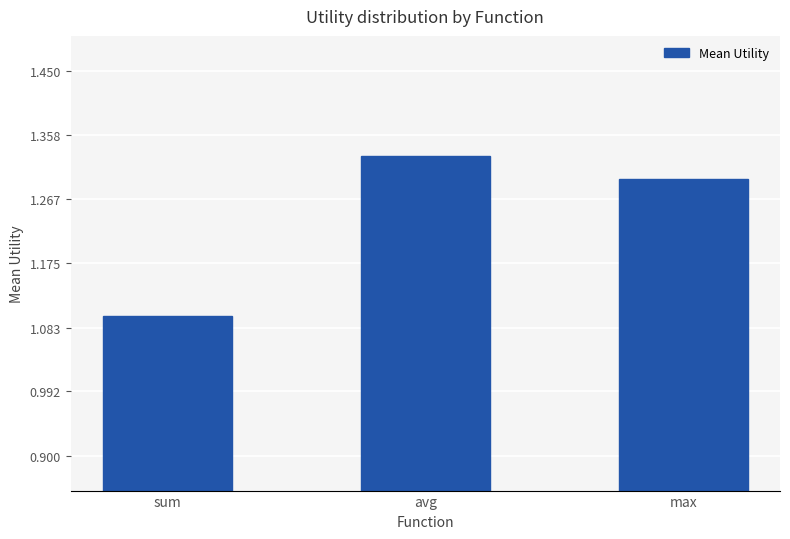

Is it true that the value at sum is 1.1?

True